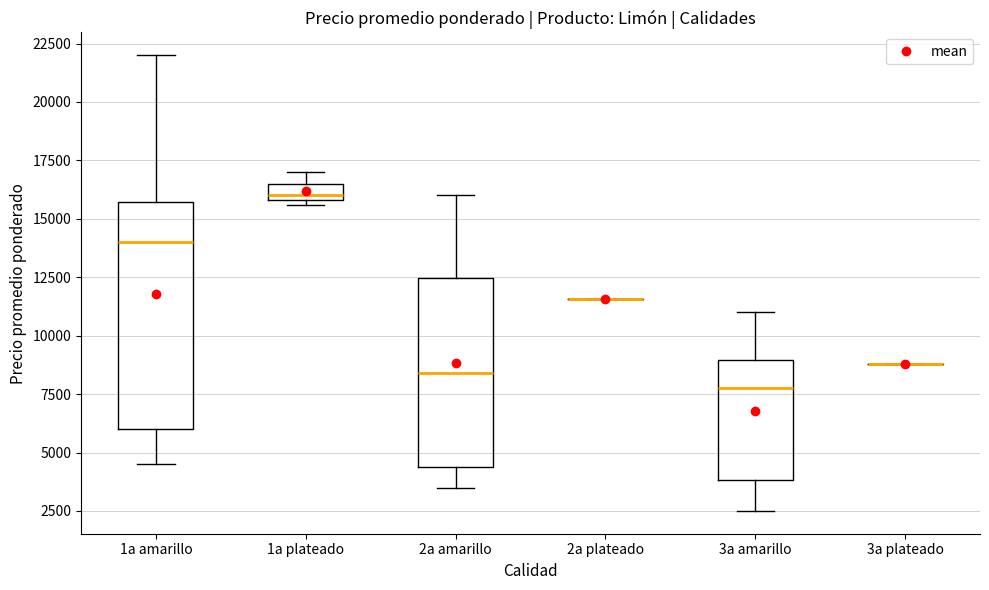

Which box is the tallest, from its lower edge to its upper edge?

1a amarillo